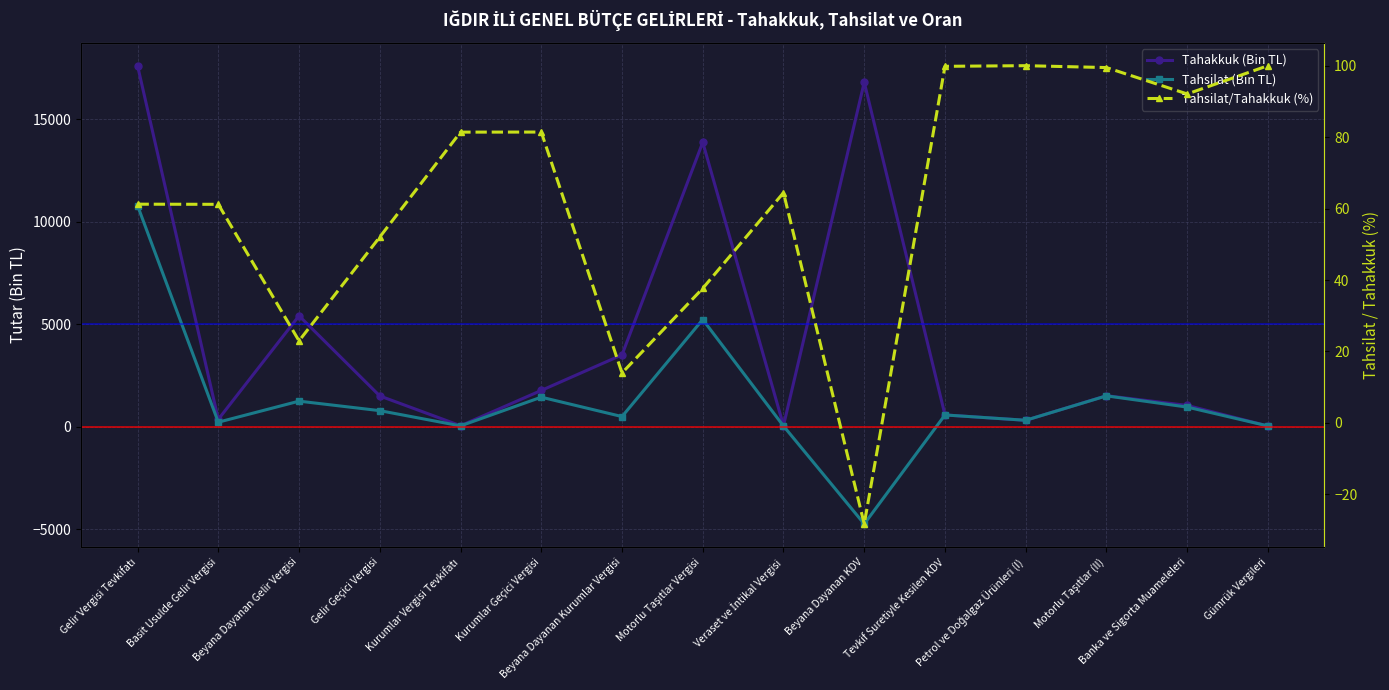

What is the difference between the maximum and minimum values in the Tahakkuk (Bin TL) series?

17585.0